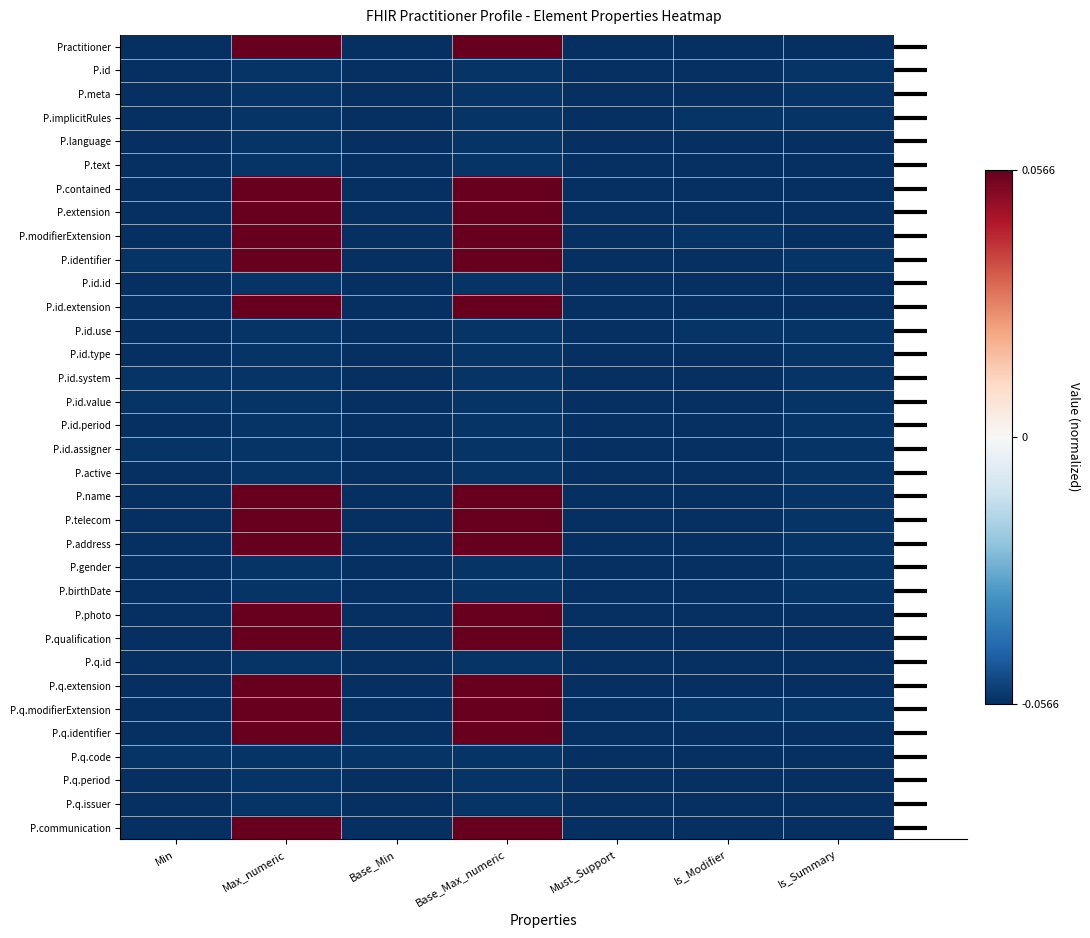

Reading left to right, list all the values displayed in this chart.

Practitioner: Min=-0.1	Max_numeric=0.1	Base_Min=-0.1	Base_Max_numeric=0.1	Must_Support=-0.1	Is_Modifier=-0.1	Is_Summary=-0.1
P.id: Min=-0.1	Max_numeric=-0.1	Base_Min=-0.1	Base_Max_numeric=-0.1	Must_Support=-0.1	Is_Modifier=-0.1	Is_Summary=-0.1
P.meta: Min=-0.1	Max_numeric=-0.1	Base_Min=-0.1	Base_Max_numeric=-0.1	Must_Support=-0.1	Is_Modifier=-0.1	Is_Summary=-0.1
P.implicitRules: Min=-0.1	Max_numeric=-0.1	Base_Min=-0.1	Base_Max_numeric=-0.1	Must_Support=-0.1	Is_Modifier=-0.1	Is_Summary=-0.1
P.language: Min=-0.1	Max_numeric=-0.1	Base_Min=-0.1	Base_Max_numeric=-0.1	Must_Support=-0.1	Is_Modifier=-0.1	Is_Summary=-0.1
P.text: Min=-0.1	Max_numeric=-0.1	Base_Min=-0.1	Base_Max_numeric=-0.1	Must_Support=-0.1	Is_Modifier=-0.1	Is_Summary=-0.1
P.contained: Min=-0.1	Max_numeric=0.1	Base_Min=-0.1	Base_Max_numeric=0.1	Must_Support=-0.1	Is_Modifier=-0.1	Is_Summary=-0.1
P.extension: Min=-0.1	Max_numeric=0.1	Base_Min=-0.1	Base_Max_numeric=0.1	Must_Support=-0.1	Is_Modifier=-0.1	Is_Summary=-0.1
P.modifierExtension: Min=-0.1	Max_numeric=0.1	Base_Min=-0.1	Base_Max_numeric=0.1	Must_Support=-0.1	Is_Modifier=-0.1	Is_Summary=-0.1
P.identifier: Min=-0.1	Max_numeric=0.1	Base_Min=-0.1	Base_Max_numeric=0.1	Must_Support=-0.1	Is_Modifier=-0.1	Is_Summary=-0.1
P.id.id: Min=-0.1	Max_numeric=-0.1	Base_Min=-0.1	Base_Max_numeric=-0.1	Must_Support=-0.1	Is_Modifier=-0.1	Is_Summary=-0.1
P.id.extension: Min=-0.1	Max_numeric=0.1	Base_Min=-0.1	Base_Max_numeric=0.1	Must_Support=-0.1	Is_Modifier=-0.1	Is_Summary=-0.1
P.id.use: Min=-0.1	Max_numeric=-0.1	Base_Min=-0.1	Base_Max_numeric=-0.1	Must_Support=-0.1	Is_Modifier=-0.1	Is_Summary=-0.1
P.id.type: Min=-0.1	Max_numeric=-0.1	Base_Min=-0.1	Base_Max_numeric=-0.1	Must_Support=-0.1	Is_Modifier=-0.1	Is_Summary=-0.1
P.id.system: Min=-0.1	Max_numeric=-0.1	Base_Min=-0.1	Base_Max_numeric=-0.1	Must_Support=-0.1	Is_Modifier=-0.1	Is_Summary=-0.1
P.id.value: Min=-0.1	Max_numeric=-0.1	Base_Min=-0.1	Base_Max_numeric=-0.1	Must_Support=-0.1	Is_Modifier=-0.1	Is_Summary=-0.1
P.id.period: Min=-0.1	Max_numeric=-0.1	Base_Min=-0.1	Base_Max_numeric=-0.1	Must_Support=-0.1	Is_Modifier=-0.1	Is_Summary=-0.1
P.id.assigner: Min=-0.1	Max_numeric=-0.1	Base_Min=-0.1	Base_Max_numeric=-0.1	Must_Support=-0.1	Is_Modifier=-0.1	Is_Summary=-0.1
P.active: Min=-0.1	Max_numeric=-0.1	Base_Min=-0.1	Base_Max_numeric=-0.1	Must_Support=-0.1	Is_Modifier=-0.1	Is_Summary=-0.1
P.name: Min=-0.1	Max_numeric=0.1	Base_Min=-0.1	Base_Max_numeric=0.1	Must_Support=-0.1	Is_Modifier=-0.1	Is_Summary=-0.1
P.telecom: Min=-0.1	Max_numeric=0.1	Base_Min=-0.1	Base_Max_numeric=0.1	Must_Support=-0.1	Is_Modifier=-0.1	Is_Summary=-0.1
P.address: Min=-0.1	Max_numeric=0.1	Base_Min=-0.1	Base_Max_numeric=0.1	Must_Support=-0.1	Is_Modifier=-0.1	Is_Summary=-0.1
P.gender: Min=-0.1	Max_numeric=-0.1	Base_Min=-0.1	Base_Max_numeric=-0.1	Must_Support=-0.1	Is_Modifier=-0.1	Is_Summary=-0.1
P.birthDate: Min=-0.1	Max_numeric=-0.1	Base_Min=-0.1	Base_Max_numeric=-0.1	Must_Support=-0.1	Is_Modifier=-0.1	Is_Summary=-0.1
P.photo: Min=-0.1	Max_numeric=0.1	Base_Min=-0.1	Base_Max_numeric=0.1	Must_Support=-0.1	Is_Modifier=-0.1	Is_Summary=-0.1
P.qualification: Min=-0.1	Max_numeric=0.1	Base_Min=-0.1	Base_Max_numeric=0.1	Must_Support=-0.1	Is_Modifier=-0.1	Is_Summary=-0.1
P.q.id: Min=-0.1	Max_numeric=-0.1	Base_Min=-0.1	Base_Max_numeric=-0.1	Must_Support=-0.1	Is_Modifier=-0.1	Is_Summary=-0.1
P.q.extension: Min=-0.1	Max_numeric=0.1	Base_Min=-0.1	Base_Max_numeric=0.1	Must_Support=-0.1	Is_Modifier=-0.1	Is_Summary=-0.1
P.q.modifierExtension: Min=-0.1	Max_numeric=0.1	Base_Min=-0.1	Base_Max_numeric=0.1	Must_Support=-0.1	Is_Modifier=-0.1	Is_Summary=-0.1
P.q.identifier: Min=-0.1	Max_numeric=0.1	Base_Min=-0.1	Base_Max_numeric=0.1	Must_Support=-0.1	Is_Modifier=-0.1	Is_Summary=-0.1
P.q.code: Min=-0.1	Max_numeric=-0.1	Base_Min=-0.1	Base_Max_numeric=-0.1	Must_Support=-0.1	Is_Modifier=-0.1	Is_Summary=-0.1
P.q.period: Min=-0.1	Max_numeric=-0.1	Base_Min=-0.1	Base_Max_numeric=-0.1	Must_Support=-0.1	Is_Modifier=-0.1	Is_Summary=-0.1
P.q.issuer: Min=-0.1	Max_numeric=-0.1	Base_Min=-0.1	Base_Max_numeric=-0.1	Must_Support=-0.1	Is_Modifier=-0.1	Is_Summary=-0.1
P.communication: Min=-0.1	Max_numeric=0.1	Base_Min=-0.1	Base_Max_numeric=0.1	Must_Support=-0.1	Is_Modifier=-0.1	Is_Summary=-0.1